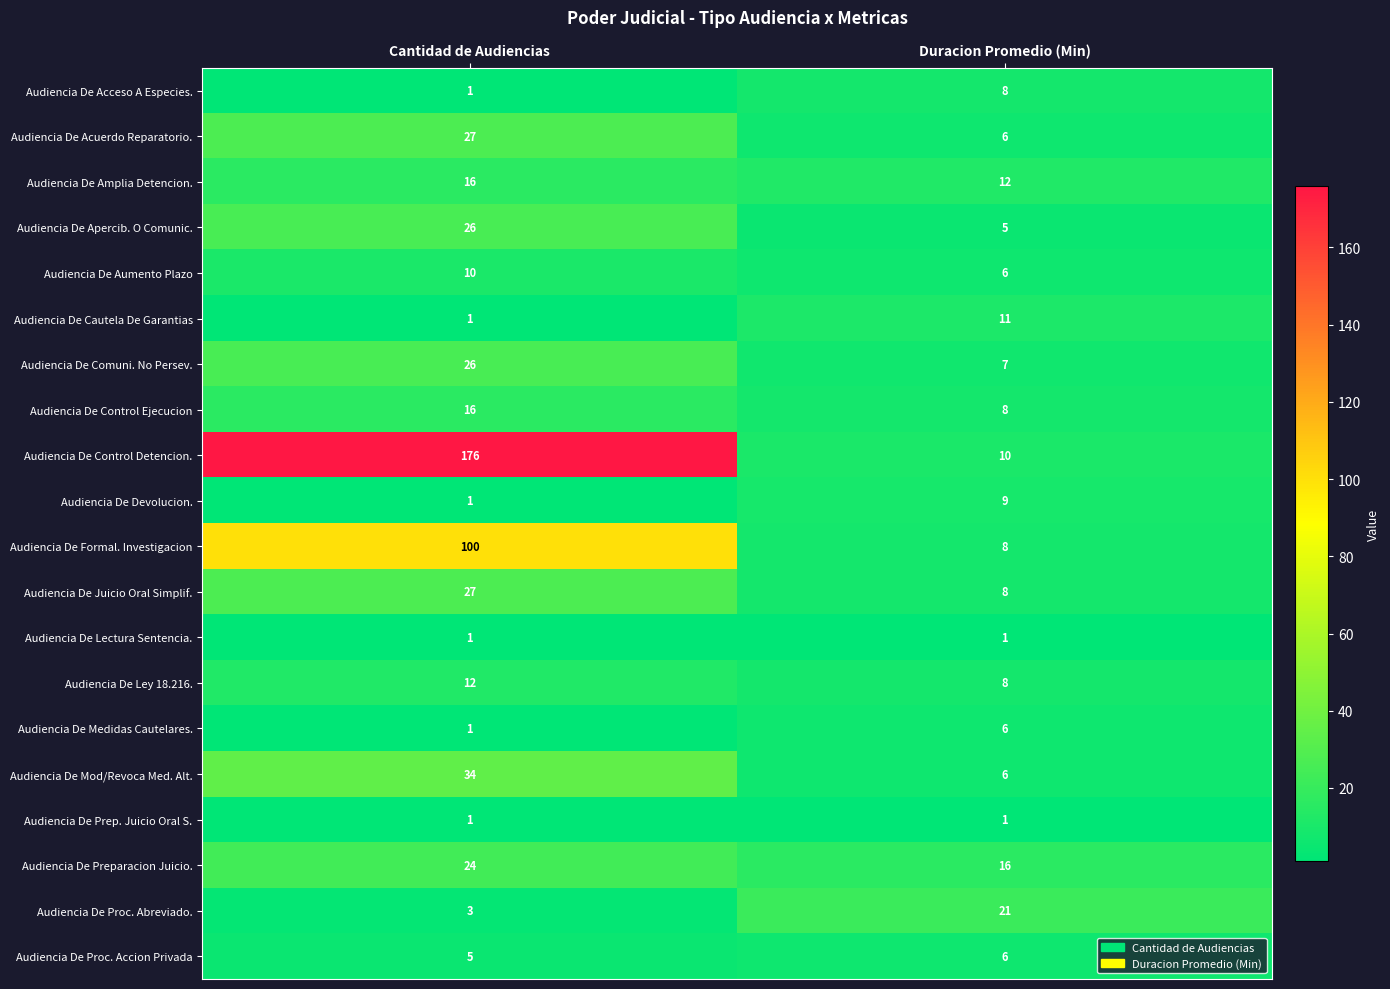

What is the sum of all Audiencia De Medidas Cautelares. values?

7